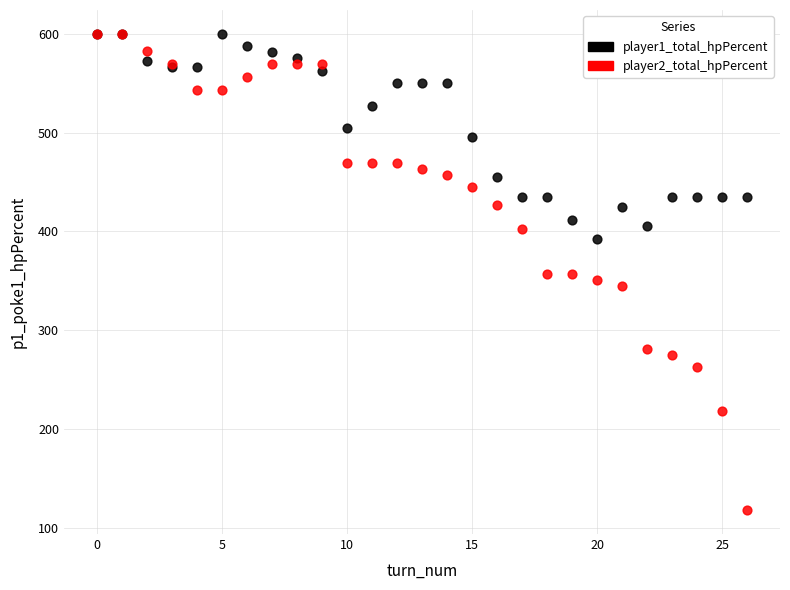

What are all the series names shown in the legend?

player1_total_hpPercent, player2_total_hpPercent